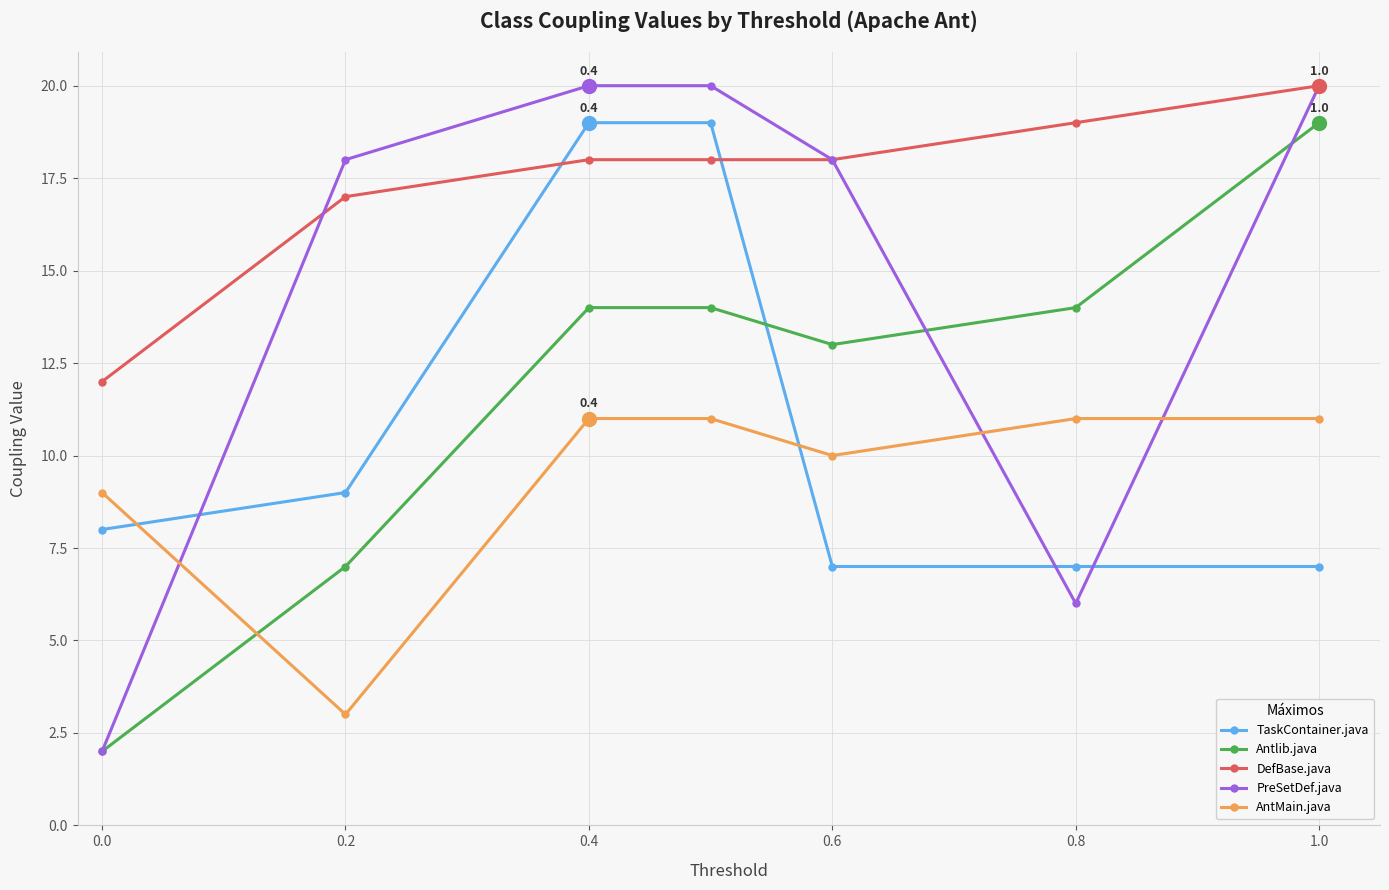

Which series has the largest range (max minus min)?

PreSetDef.java